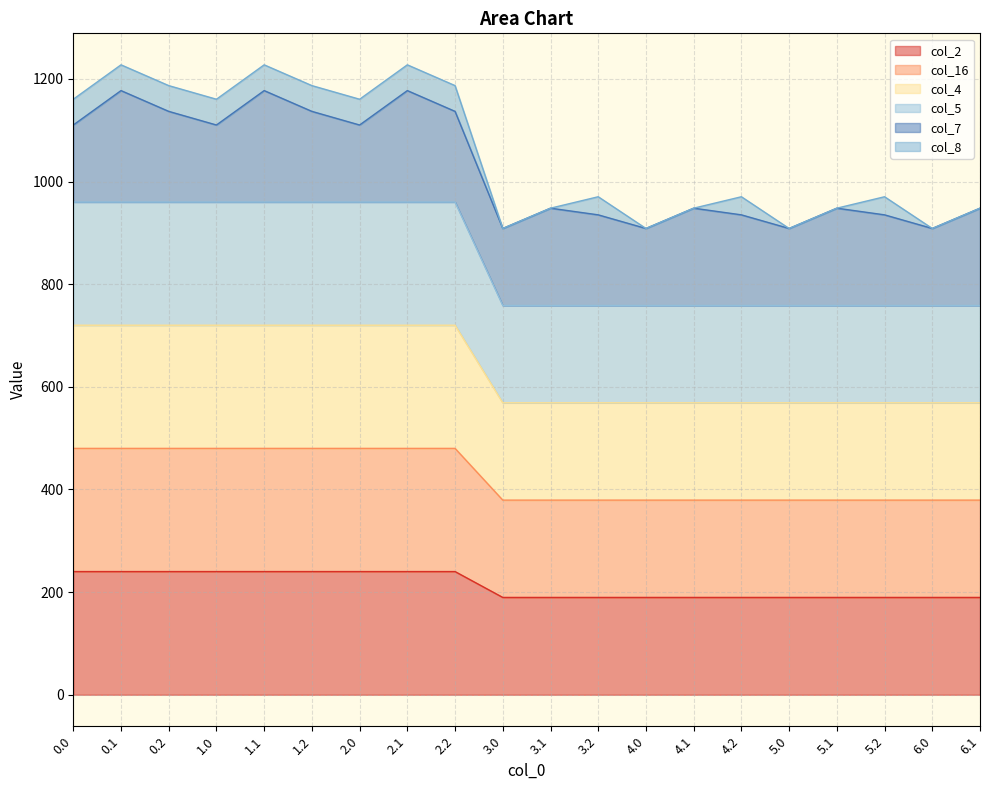

What position from the right is 0.0?

20